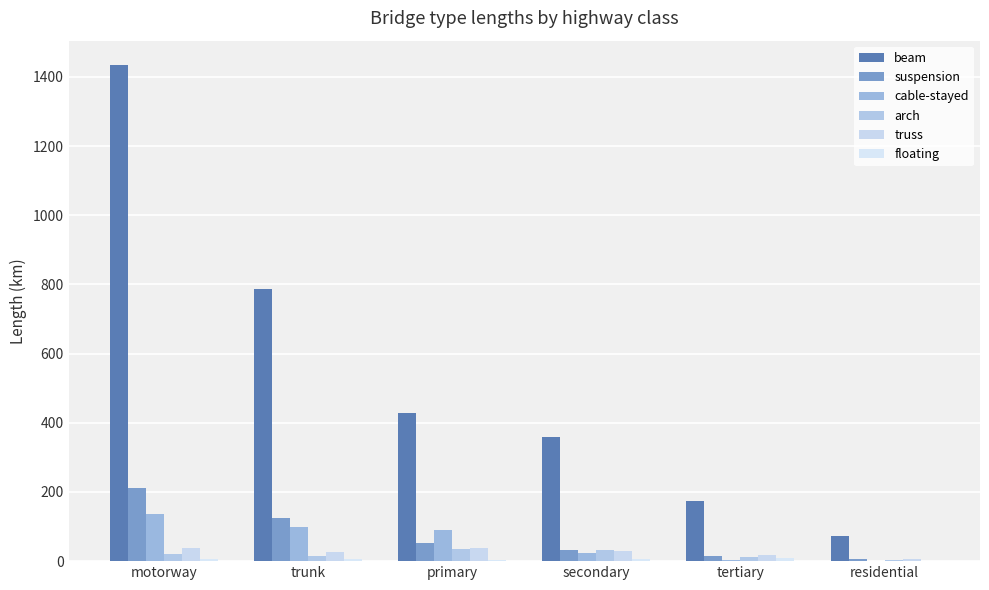

How many categories are shown in the chart?

6